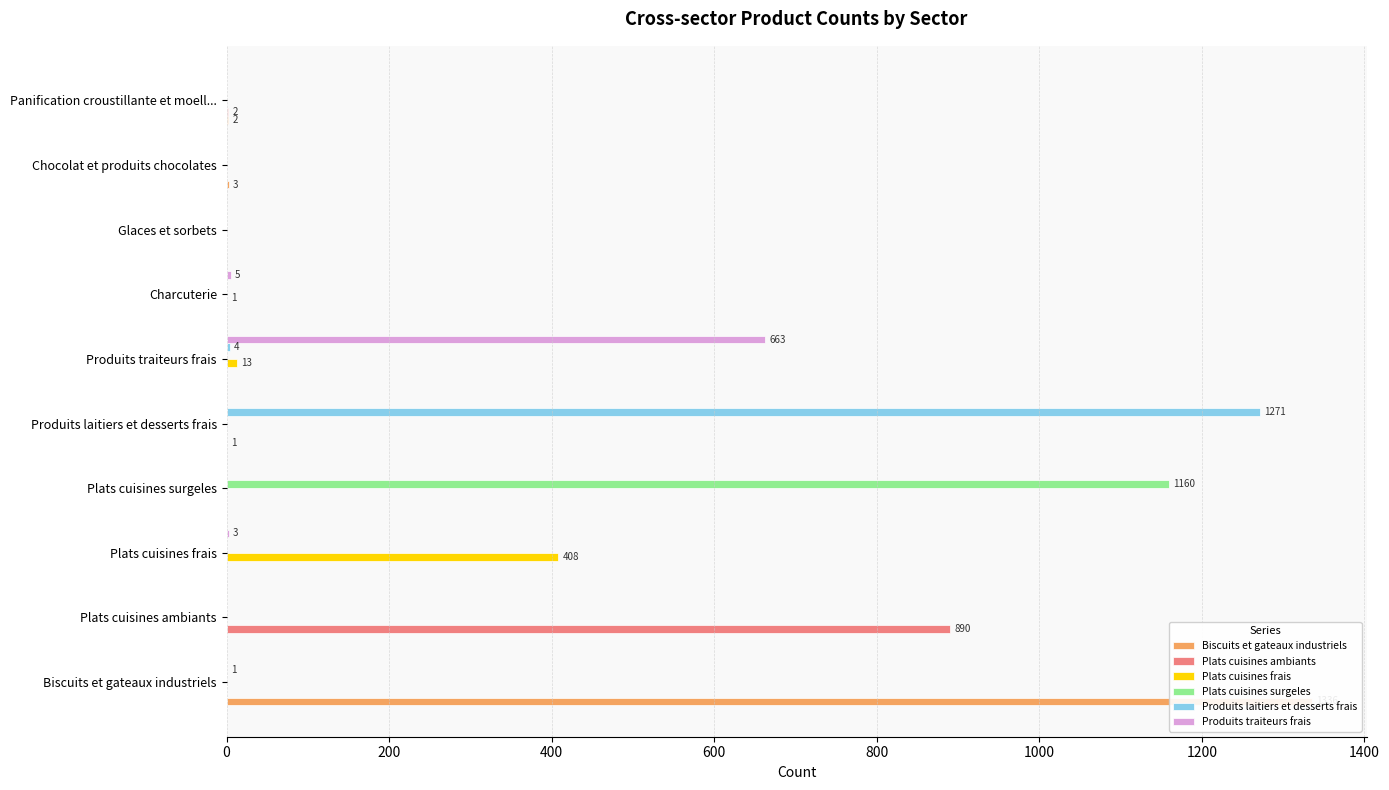

What is the average value of the Produits laitiers et desserts frais series?

128